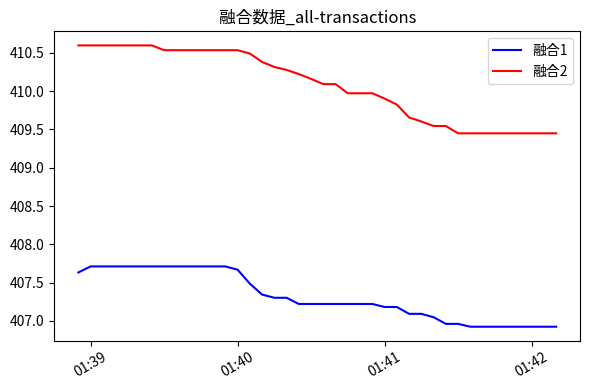

Which series has the largest range (max minus min)?

融合2